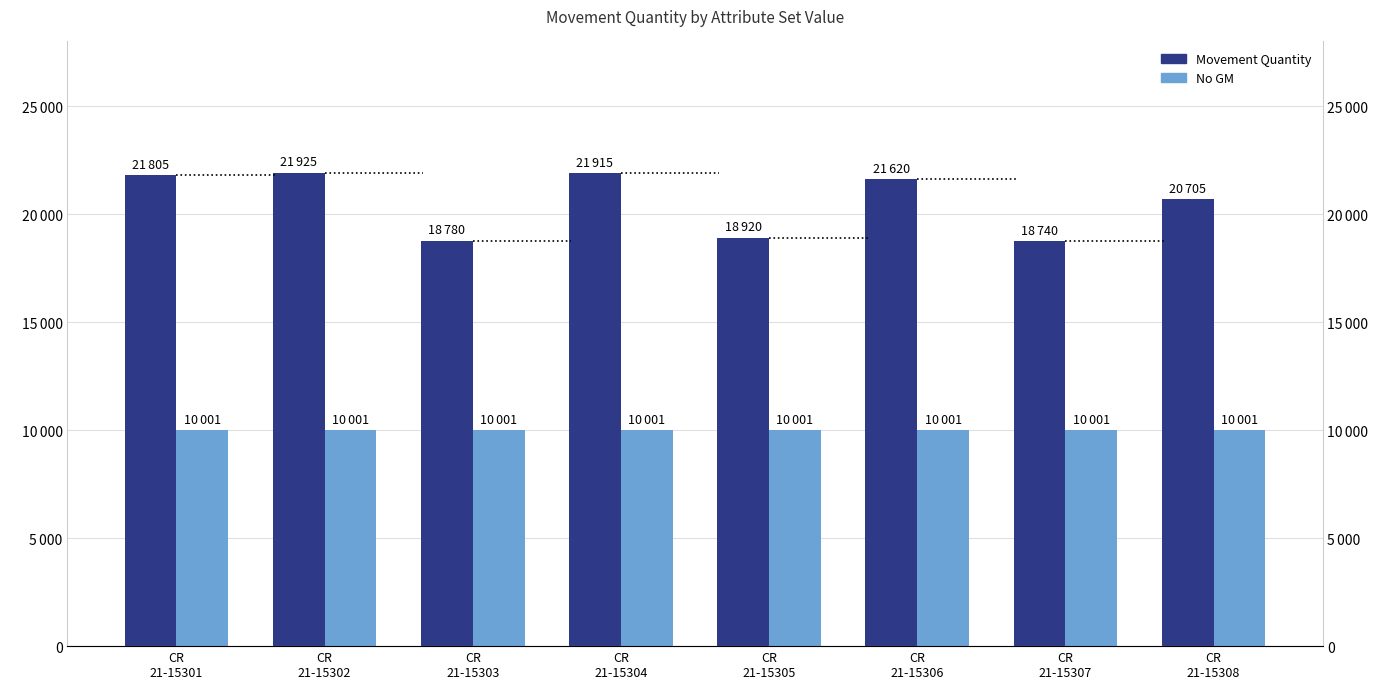

Between CR
21-15304 and CR
21-15306, which series saw the biggest shift?

Movement Quantity